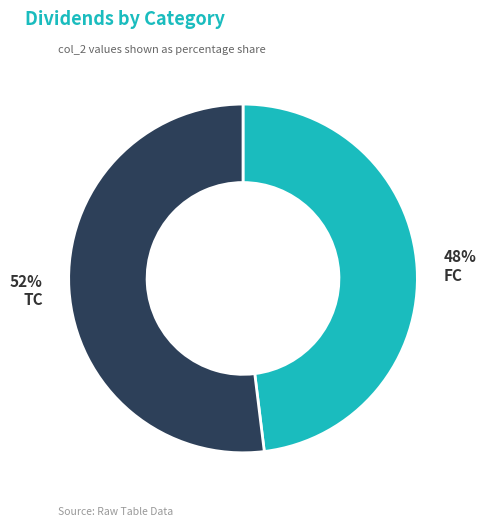

Which category accounts for the majority?

TC